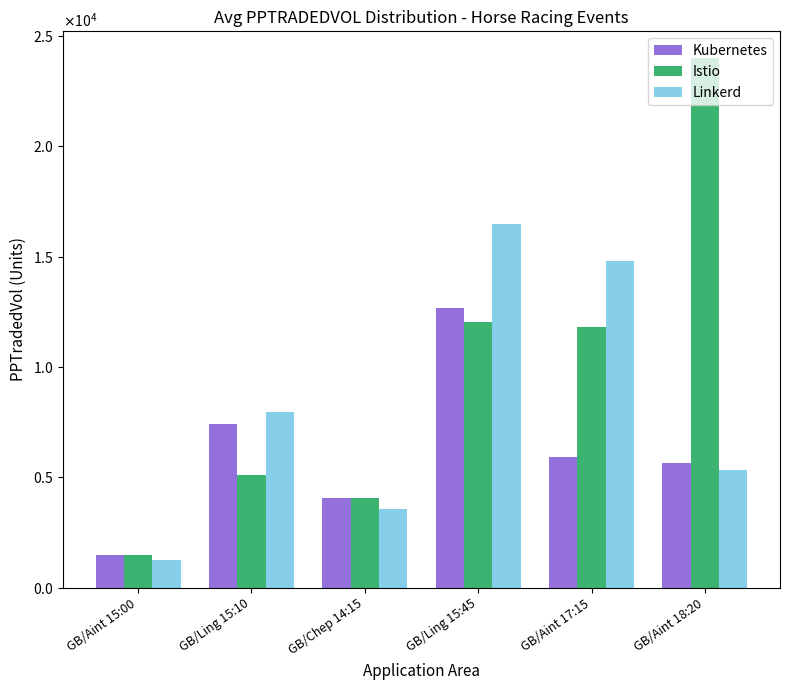

What is the label of the 3rd bar from the left?

GB/Chep 14:15